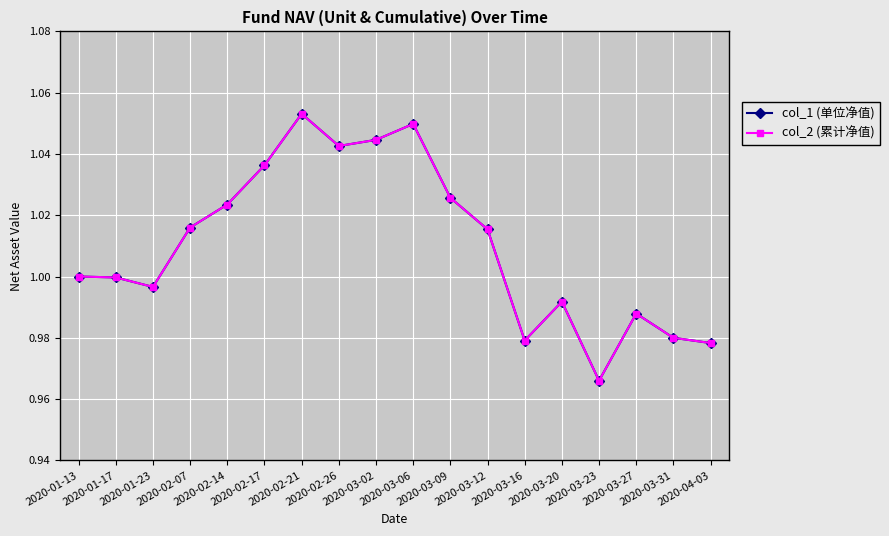

Does the chart have visible grid lines?

Yes